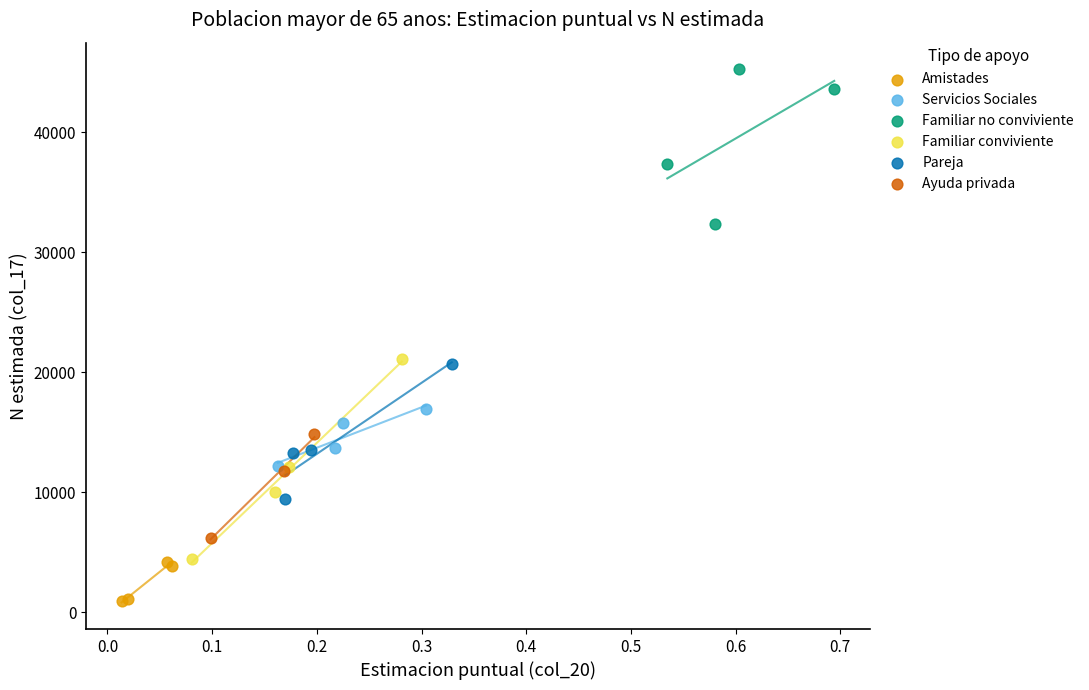

Which series has the widest spread of Y values?

Familiar conviviente